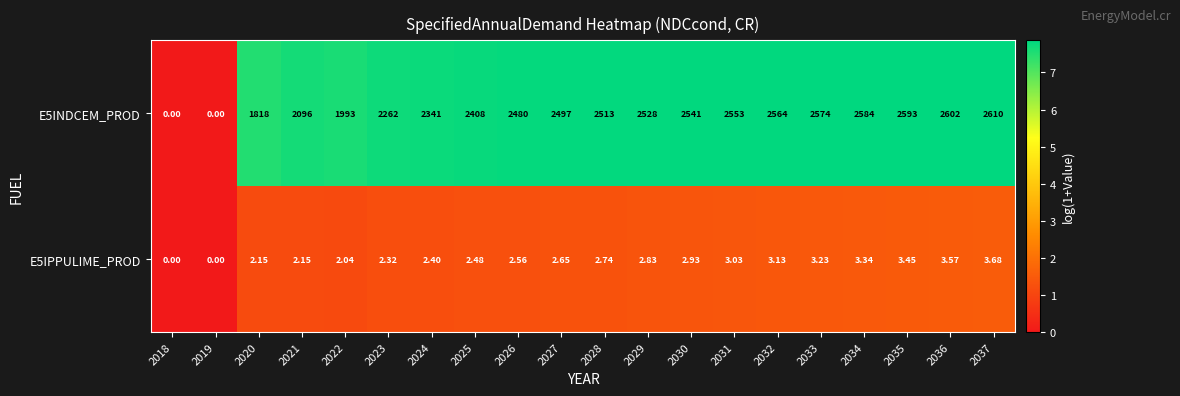

At which category does the chart reach its peak across all series?

2037